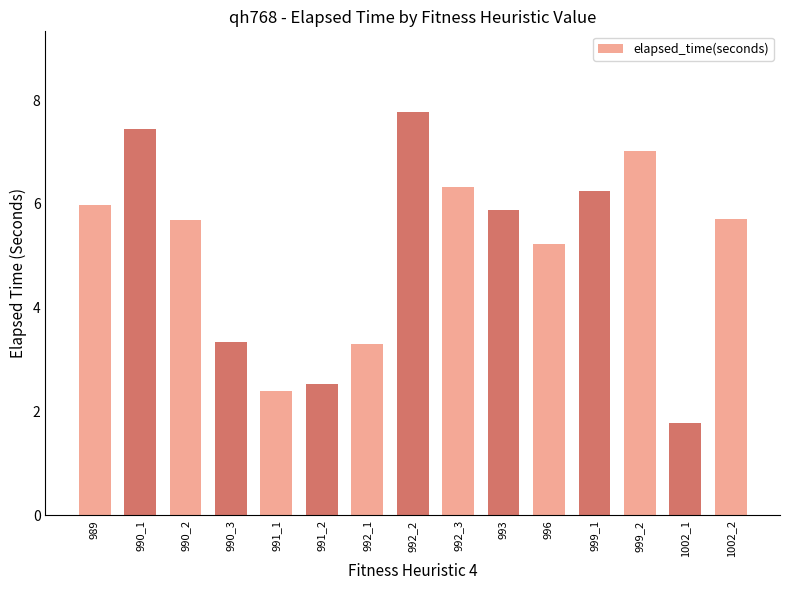

Where does the data first go above 5?

989